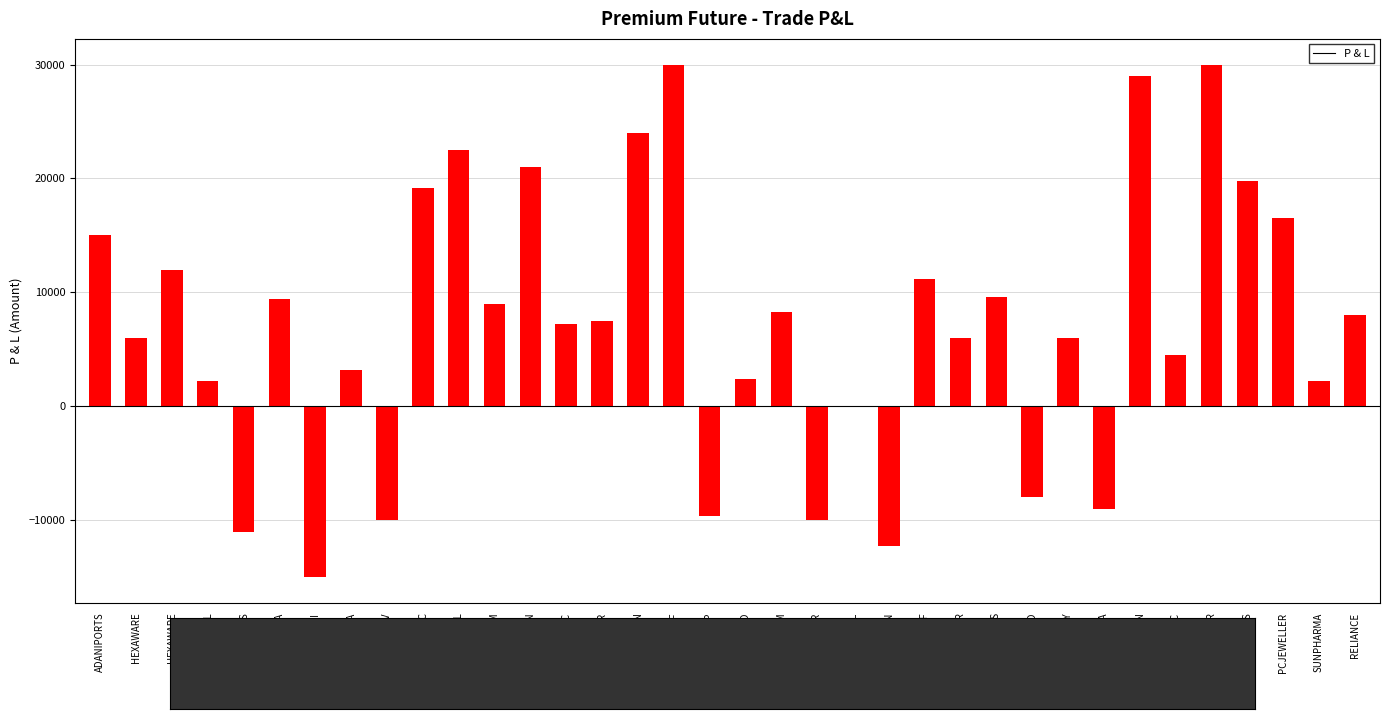

Which category has the highest value across all series?

DLF